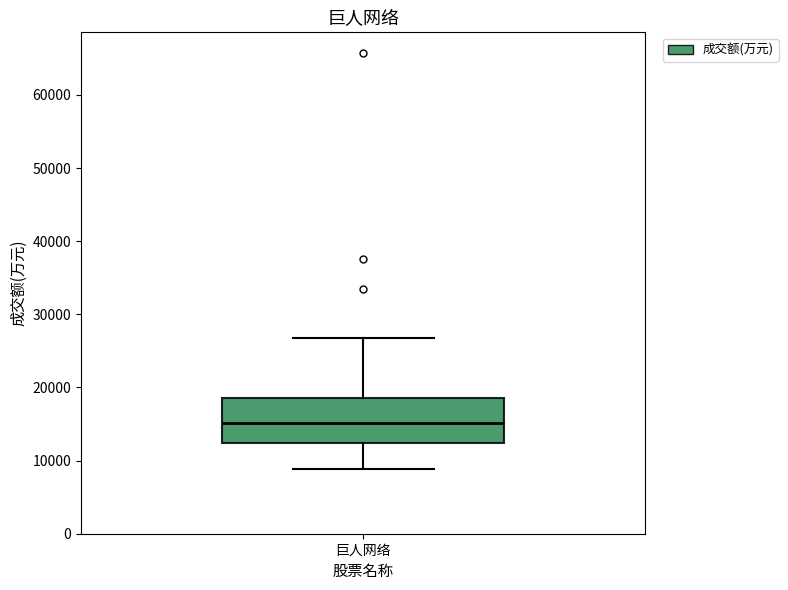

Read this box plot against the y-axis: the position of the median line, the range covered by the box, and the ends of both whiskers. The values are not printed on the chart, so give them approximately, as read against the axis.

median 15000, box 12000 to 19000, whiskers 9000 to 27000